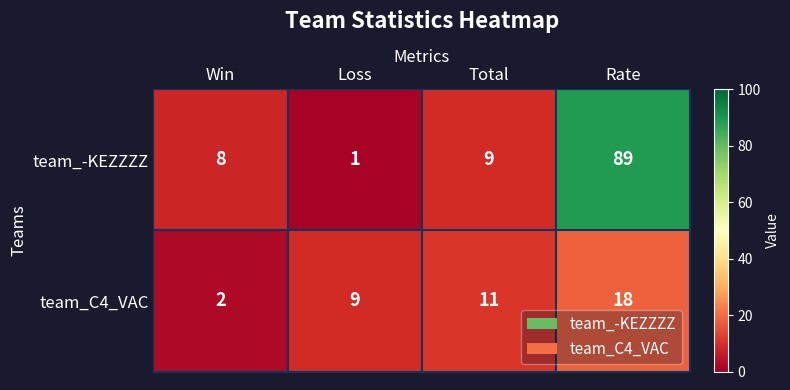

How many data points does each series have?

4